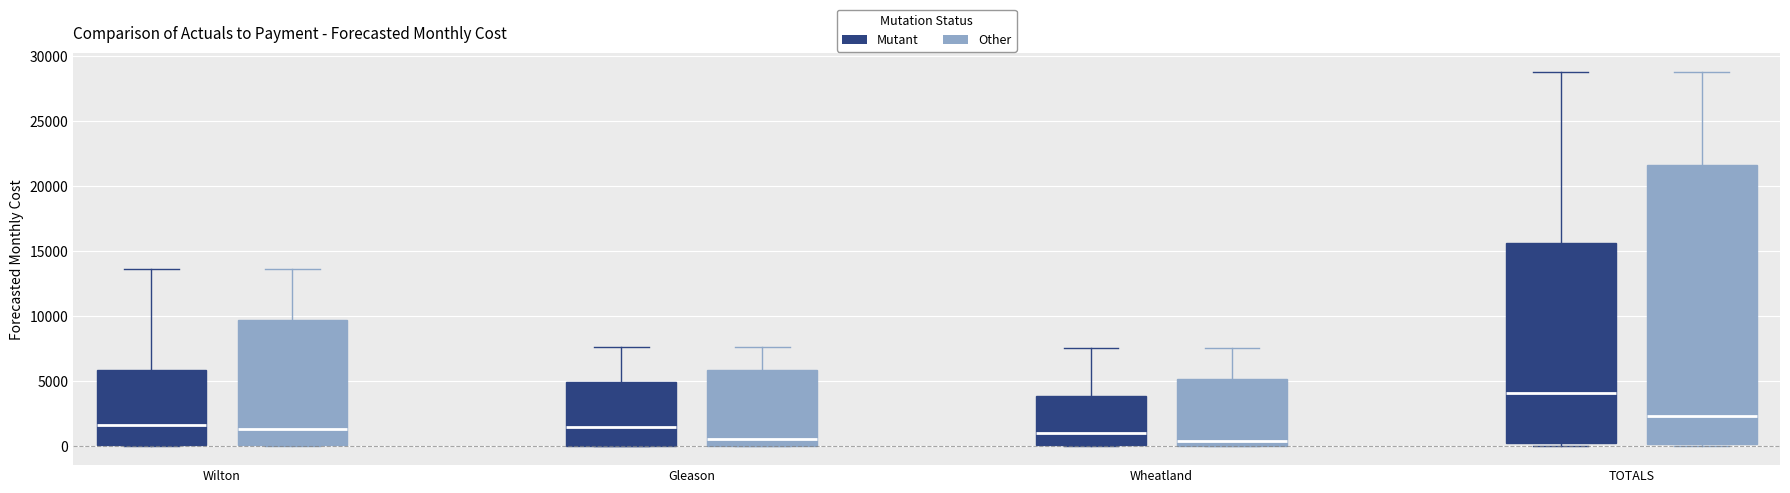

Where does the upper whisker of the box for Wheatland (Mutant) end on the y-axis? The values are not printed on the chart, so give them approximately, as read against the axis.

7500